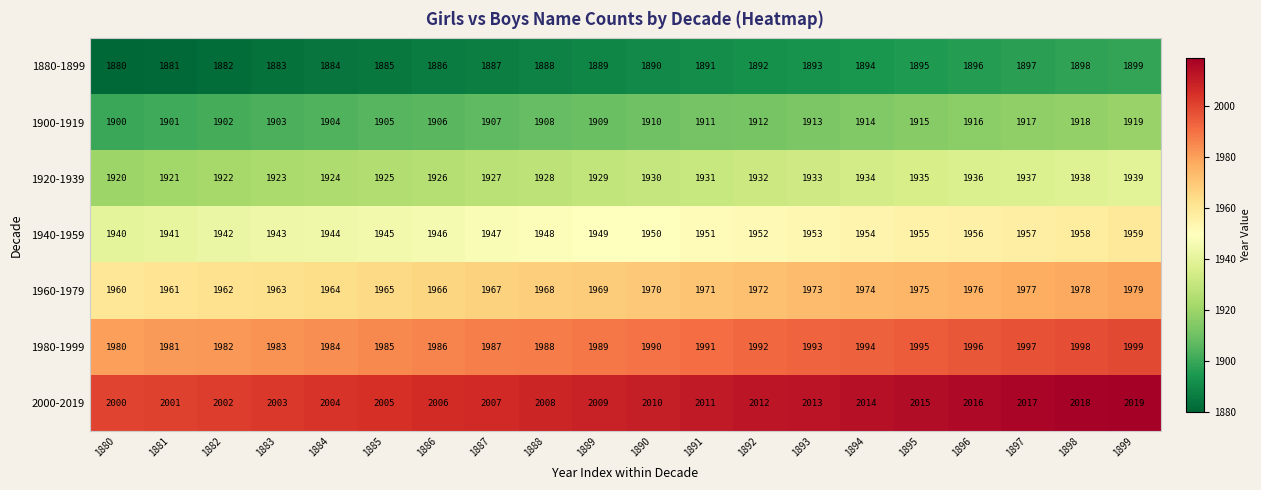

Count the number of data series in this chart.

7